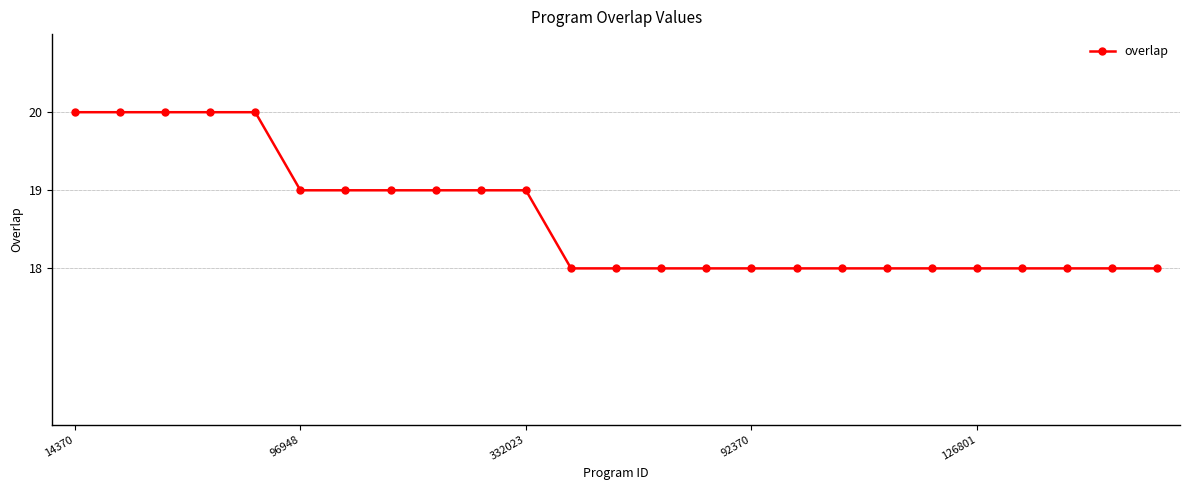

Reading left to right, list all the values displayed in this chart.

20	20	20	20	20	19	19	19	19	19	19	18	18	18	18	18	18	18	18	18	18	18	18	18	18